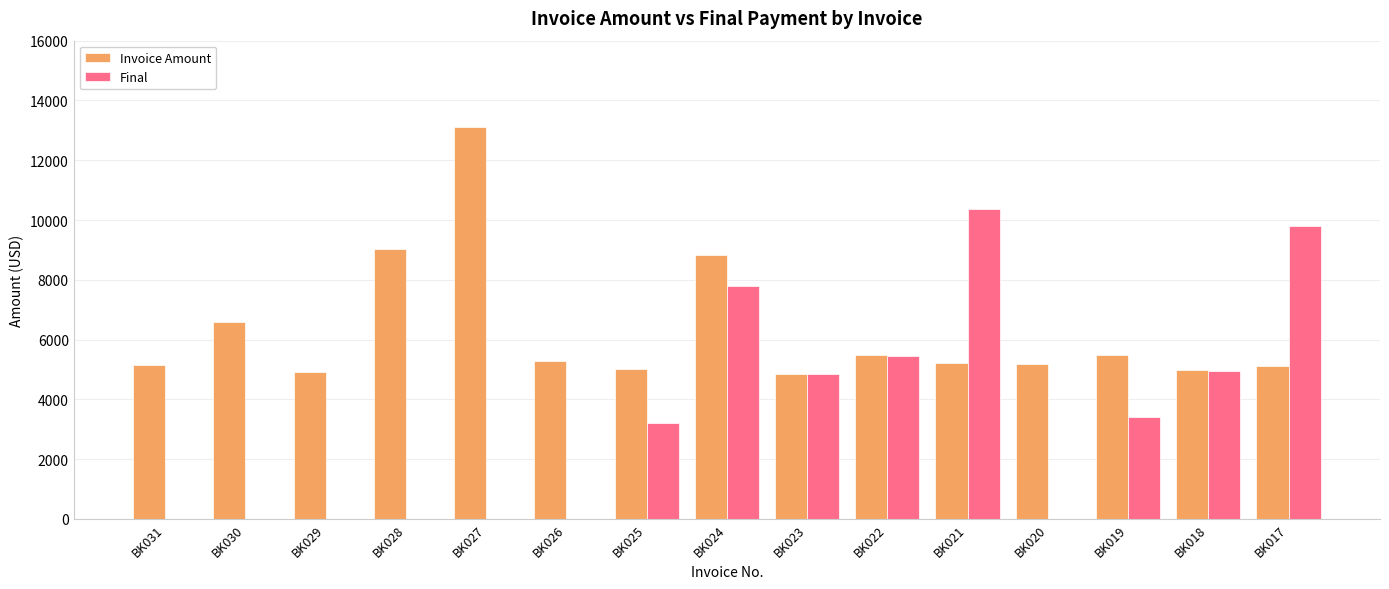

Which series has the largest total across all categories?

Invoice Amount